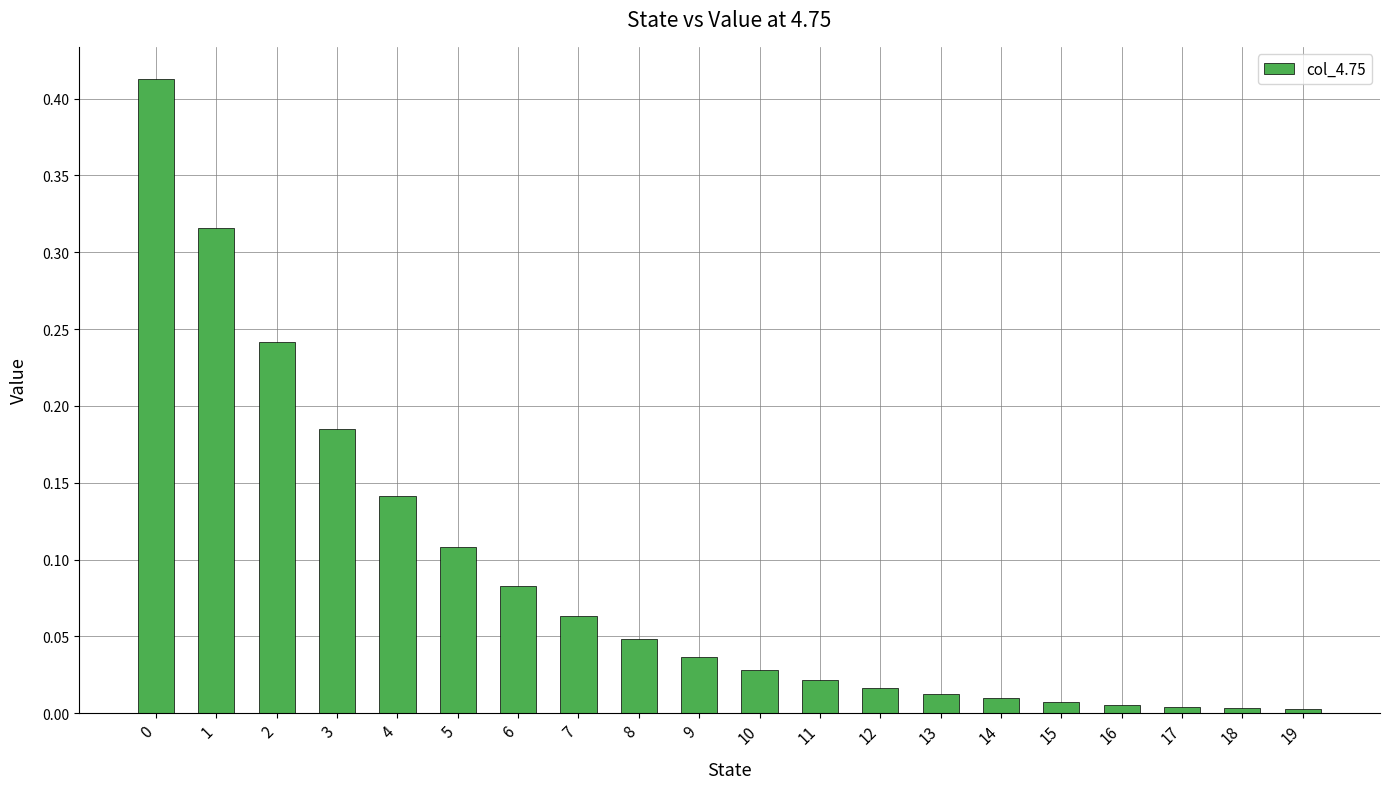

Are the bars grouped side by side (vs. stacked)?

No